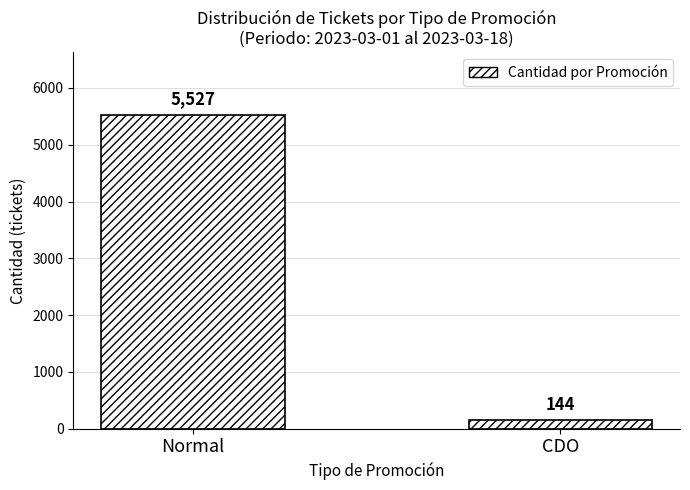

Is it true that the value at Normal is 5527?

True